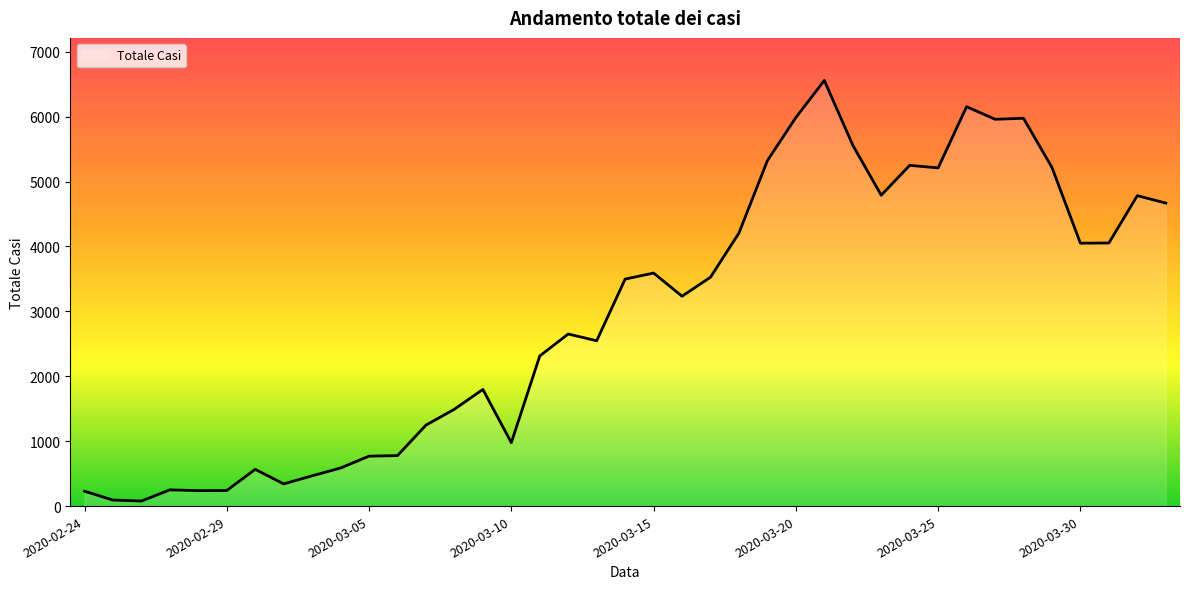

What is the greatest value displayed?

6557